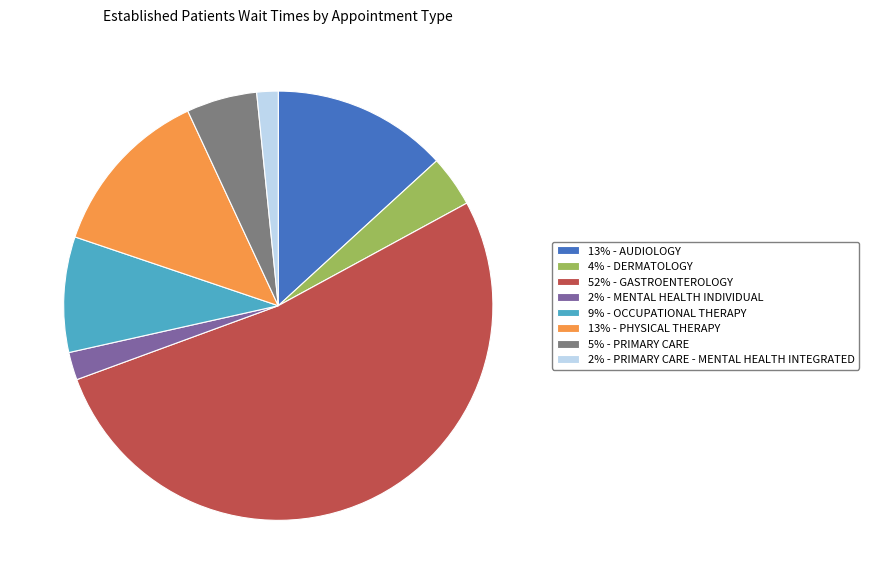

Is there a majority slice in this chart?

Yes